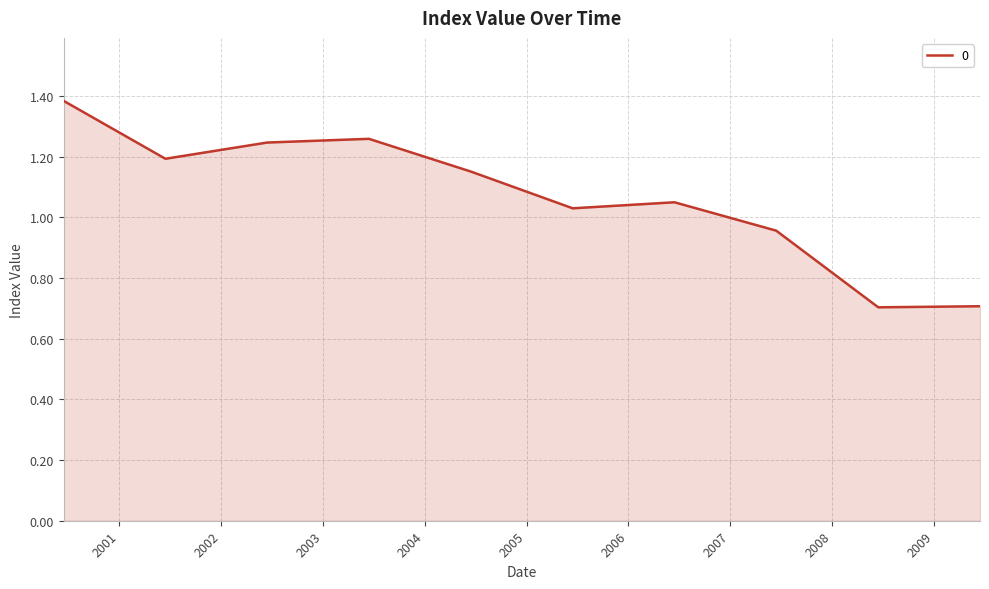

What is the minimum value shown in the chart?

0.7